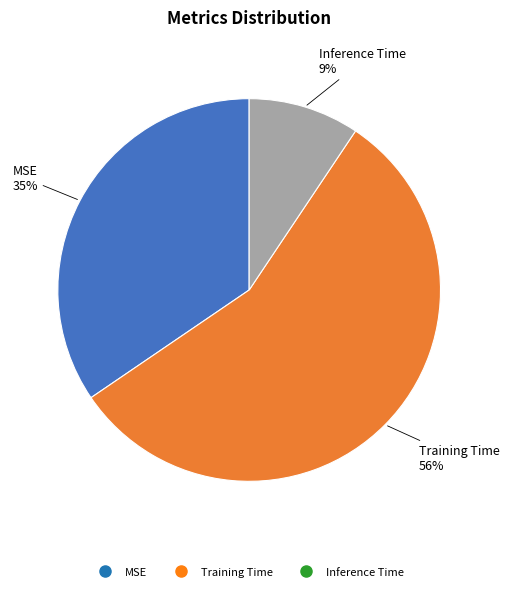

To the nearest percent, what percentage of the pie is Inference Time?

9%